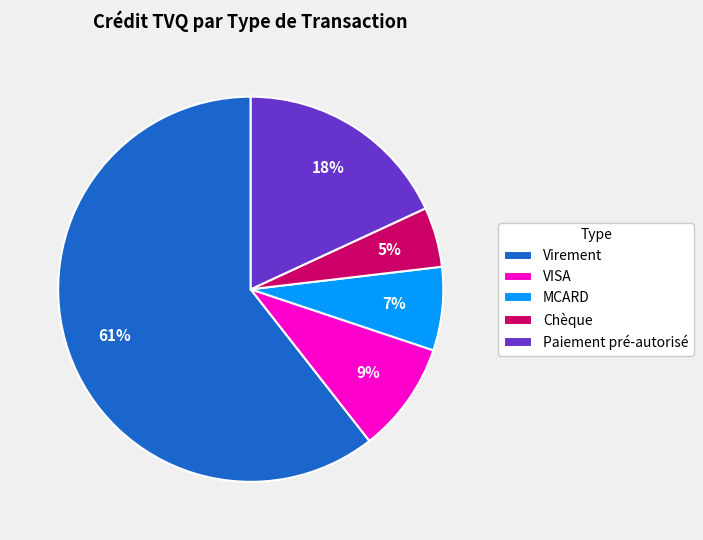

To the nearest percent, what is the average slice percentage?

20%